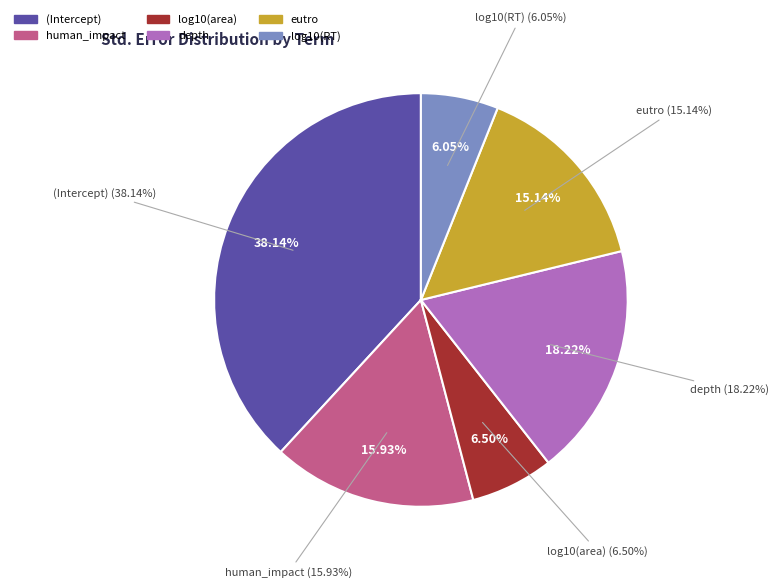

Rank the categories by value from lowest to highest.

log10(RT), log10(area), eutro, human_impact, depth, (Intercept)